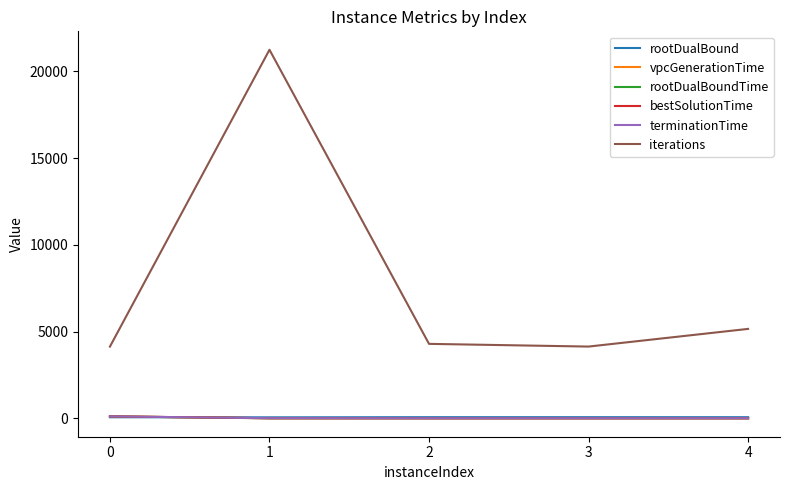

Which series has the largest total across all categories?

iterations